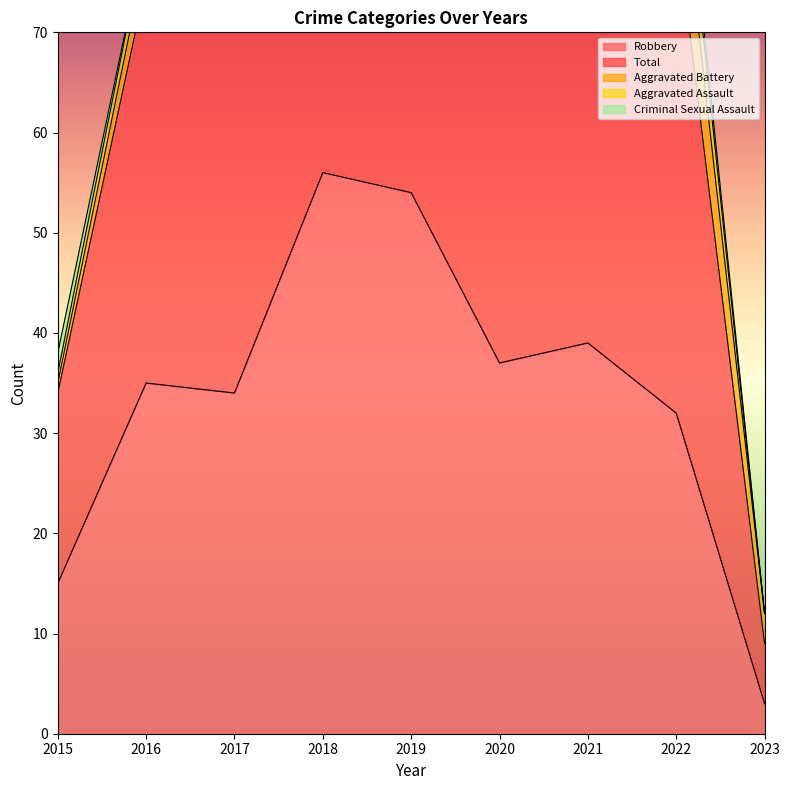

Reading right to left, what are all the values shown in this chart?

Robbery: 2023=3	2022=32	2021=39	2020=37	2019=54	2018=56	2017=34	2016=35	2015=15
Total: 2023=6	2022=49	2021=50	2020=47	2019=65	2018=69	2017=51	2016=40	2015=19
Aggravated Battery: 2023=3	2022=9	2021=8	2020=6	2019=5	2018=4	2017=9	2016=3	2015=1
Aggravated Assault: 2023=0	2022=5	2021=2	2020=4	2019=5	2018=8	2017=7	2016=2	2015=1
Criminal Sexual Assault: 2023=0	2022=2	2021=1	2020=0	2019=1	2018=1	2017=1	2016=0	2015=2